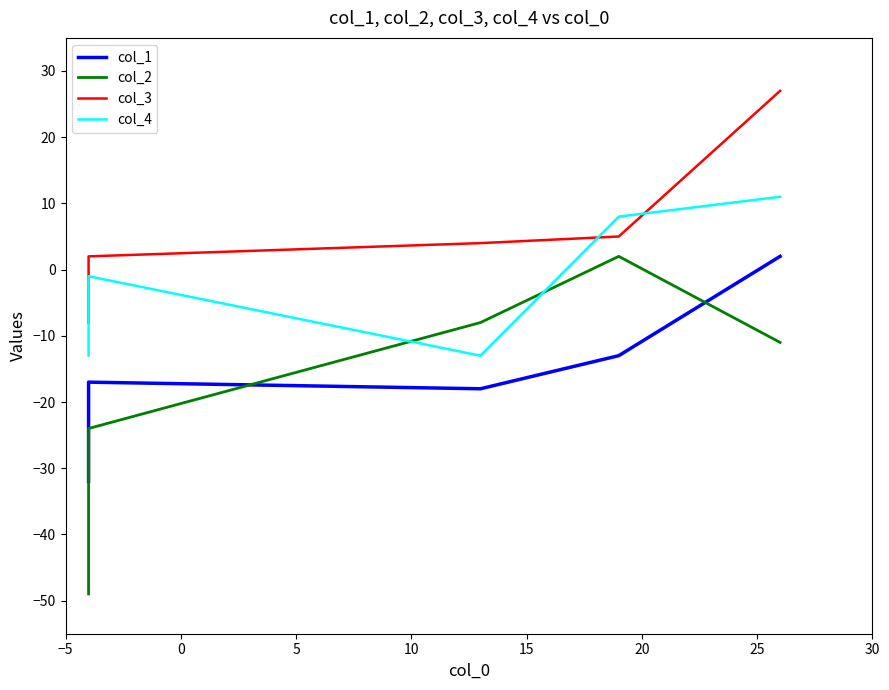

What is the spread (max minus min) of values at 0?

21